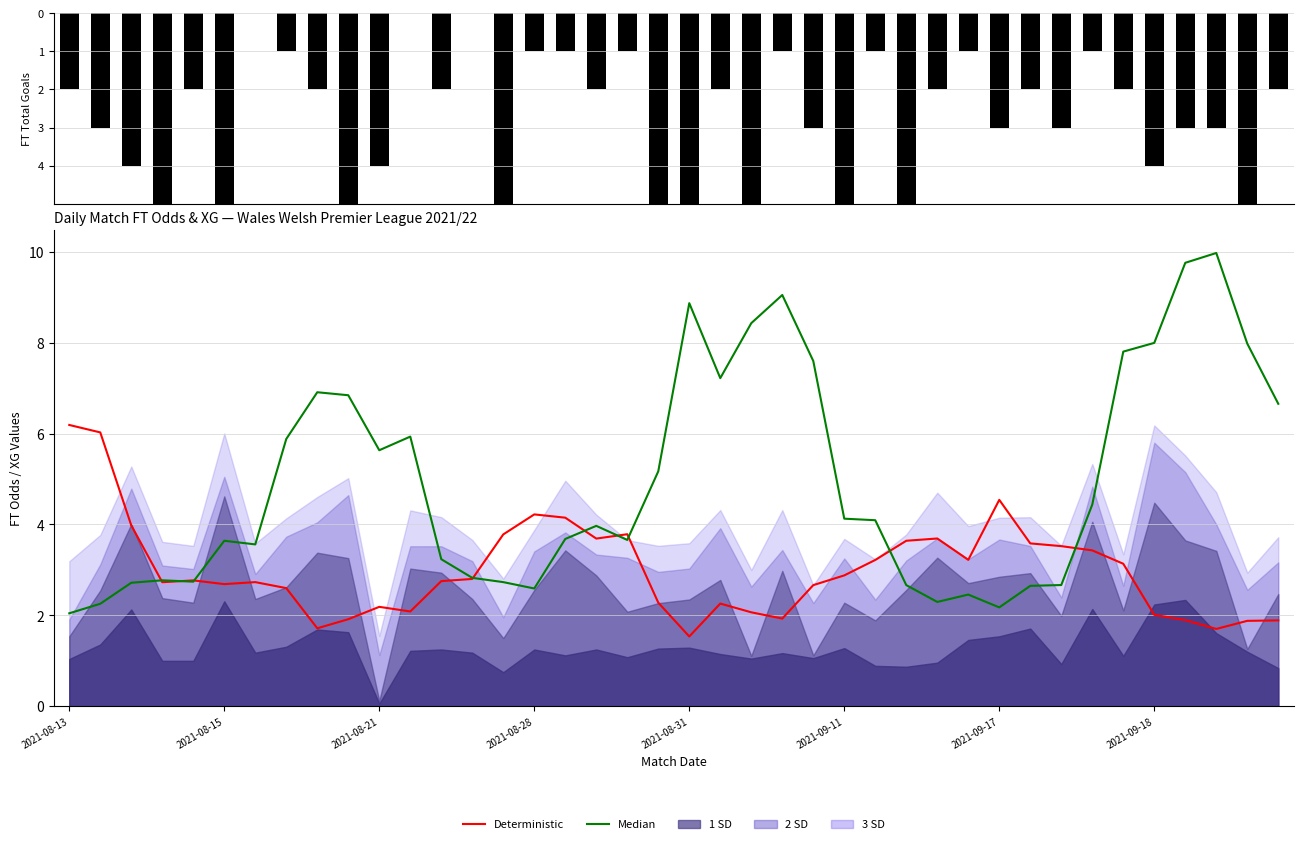

What is the difference between the highest and lowest values at 12?

0.5